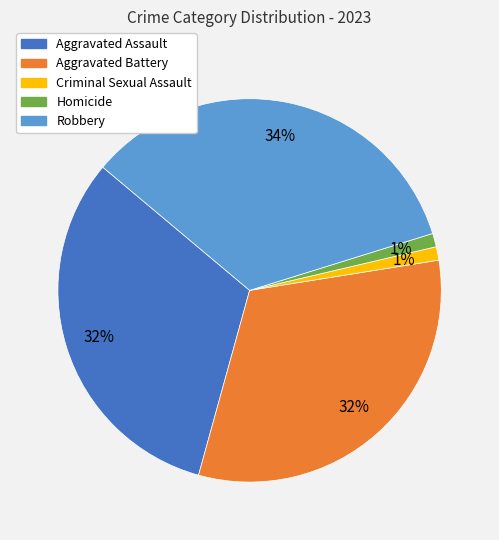

Approximately how many times larger is the value at Homicide compared to Criminal Sexual Assault?

1.0